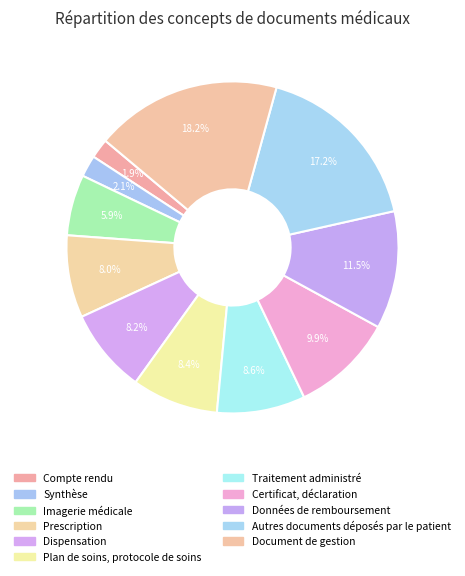

The Plan de soins, protocole de soins slice represents 15% of the pie. True or false?

False